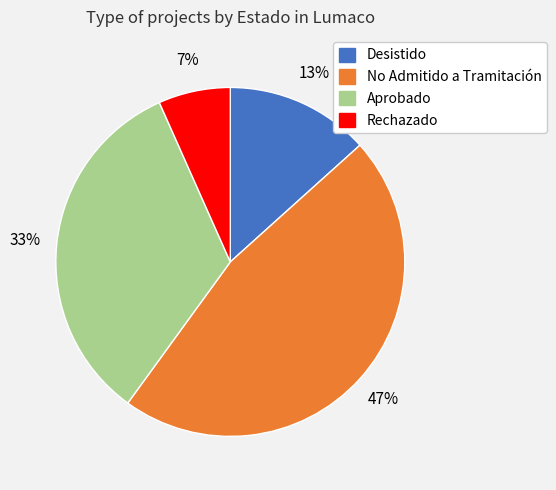

Is the sum of Aprobado and Desistido greater than half?

No